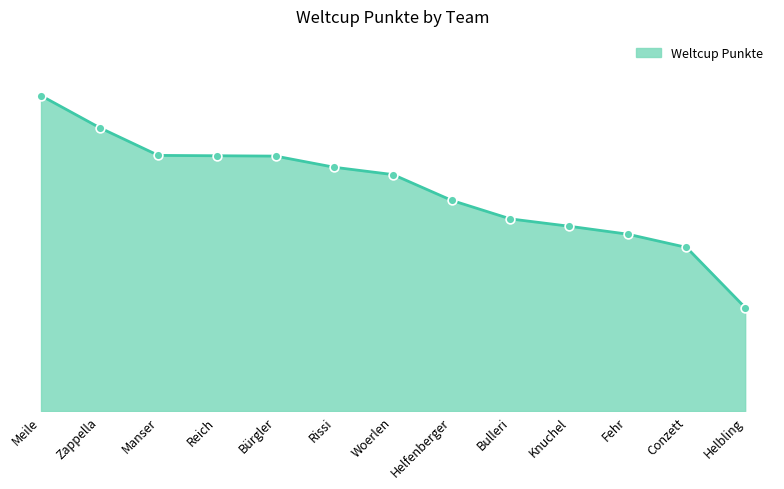

Does the chart have visible grid lines?

No